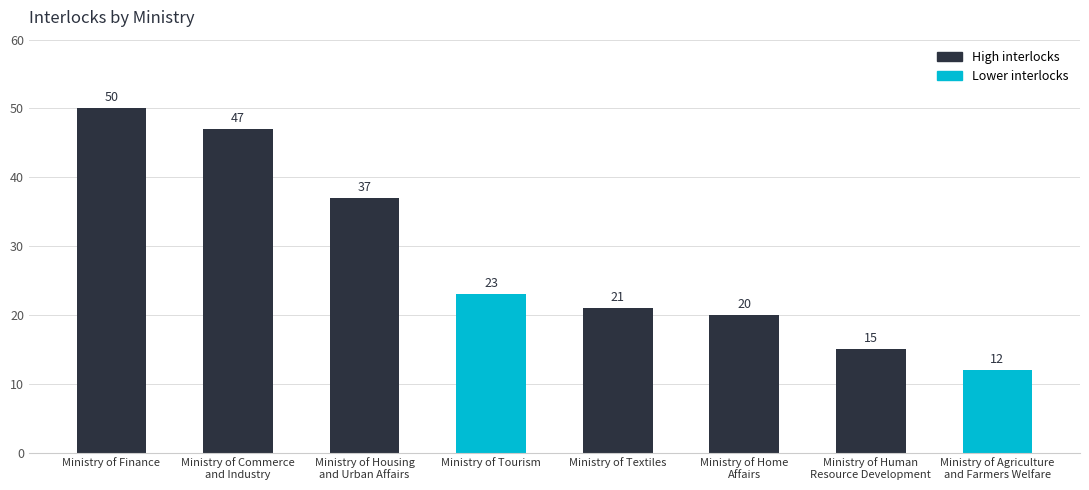

What value does the data have at Ministry of Textiles, to the nearest 10?

20